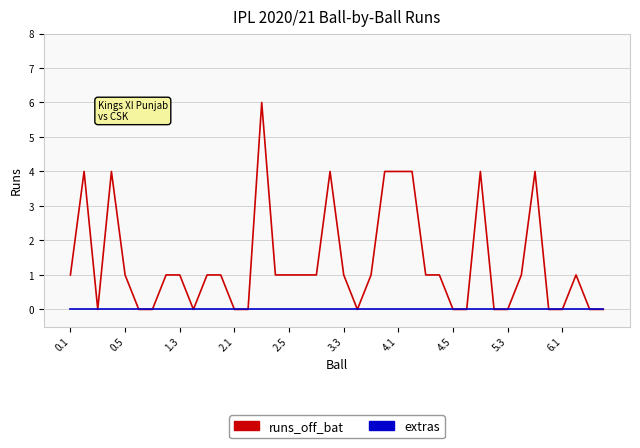

Rank the series by their average value, from highest to lowest.

runs_off_bat, extras